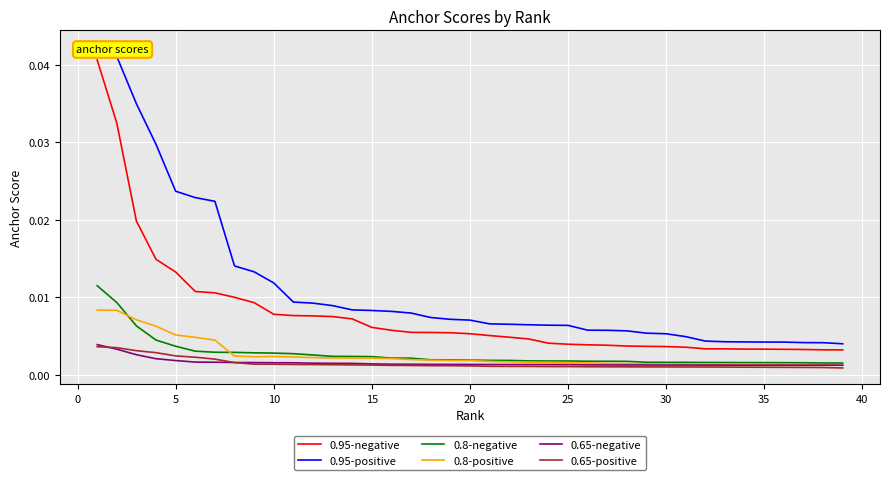

True or false: 0.95-negative and 0.65-negative intersect in this chart.

False